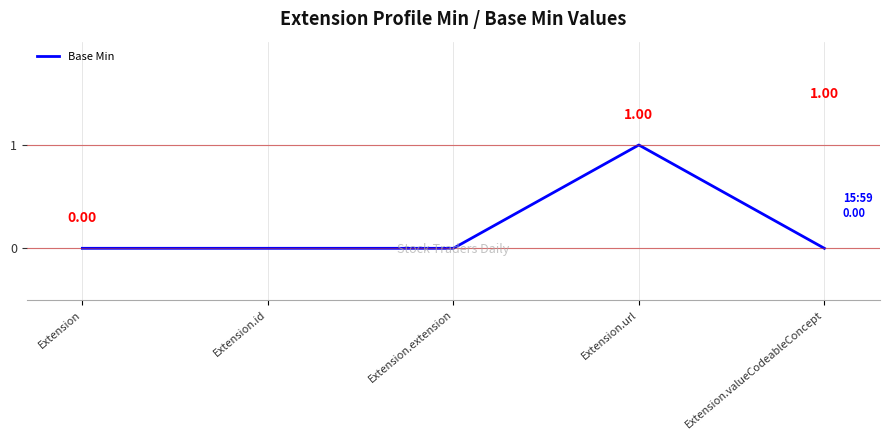

Count the values in the range 0 to 1.

5